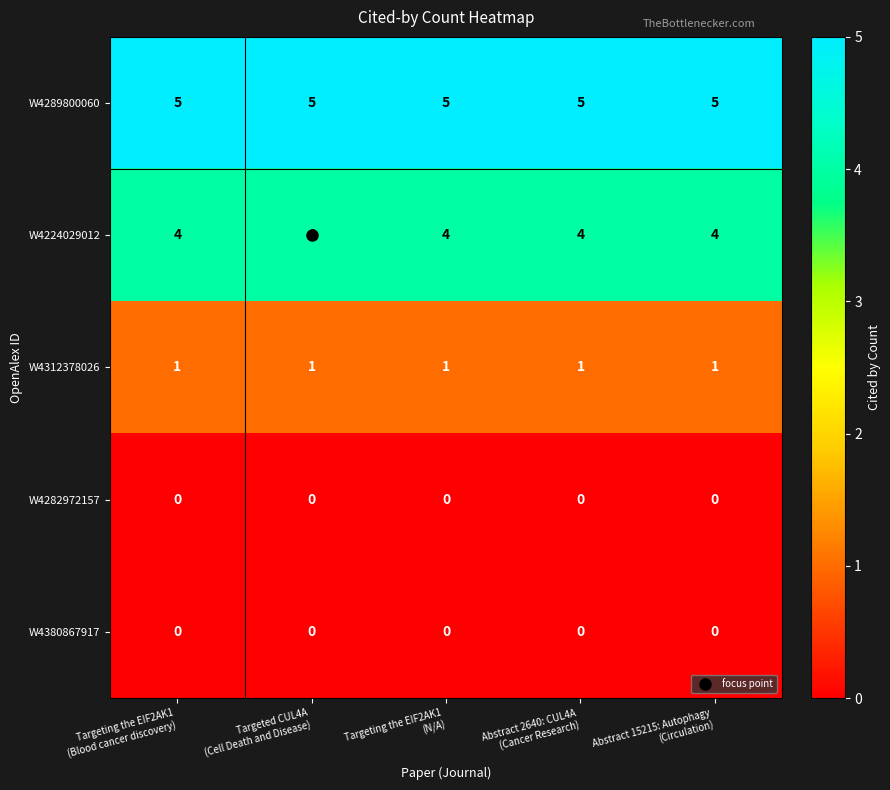

What is the spread (max minus min) of values at Abstract 15215: Autophagy
(Circulation)?

5